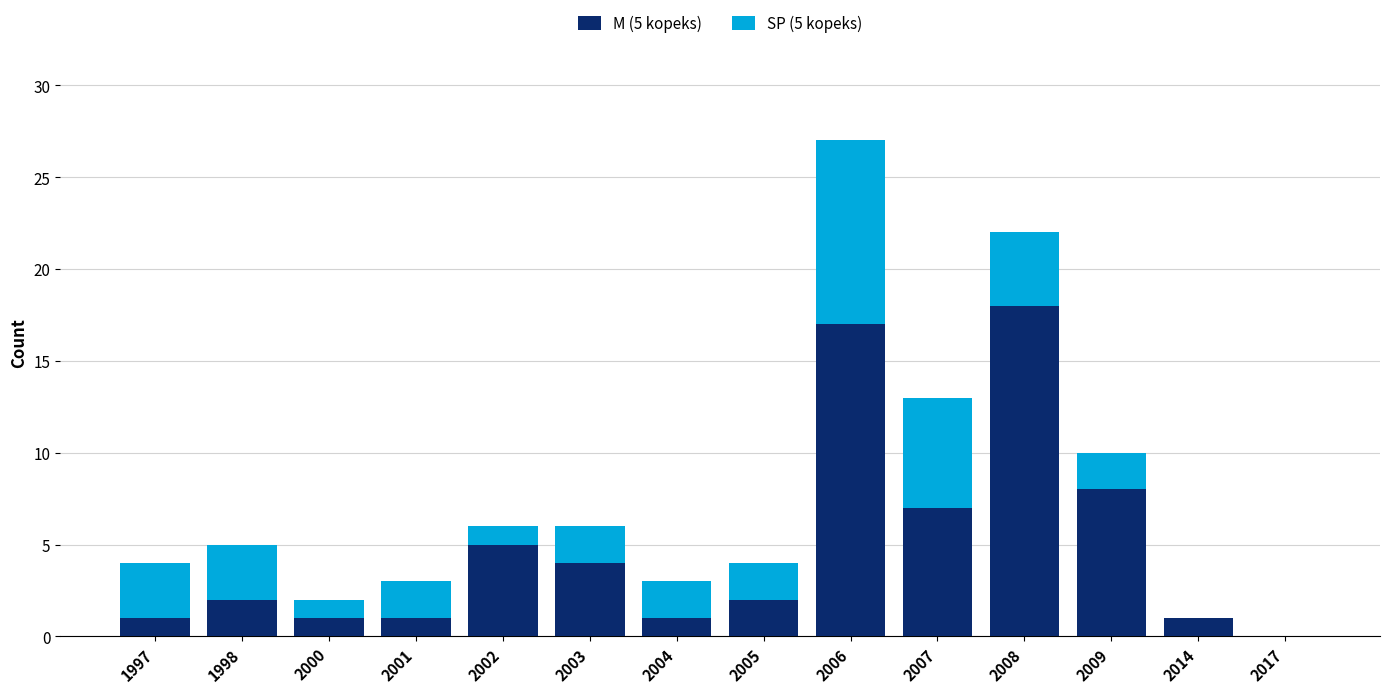

How many series are shown in this chart?

2